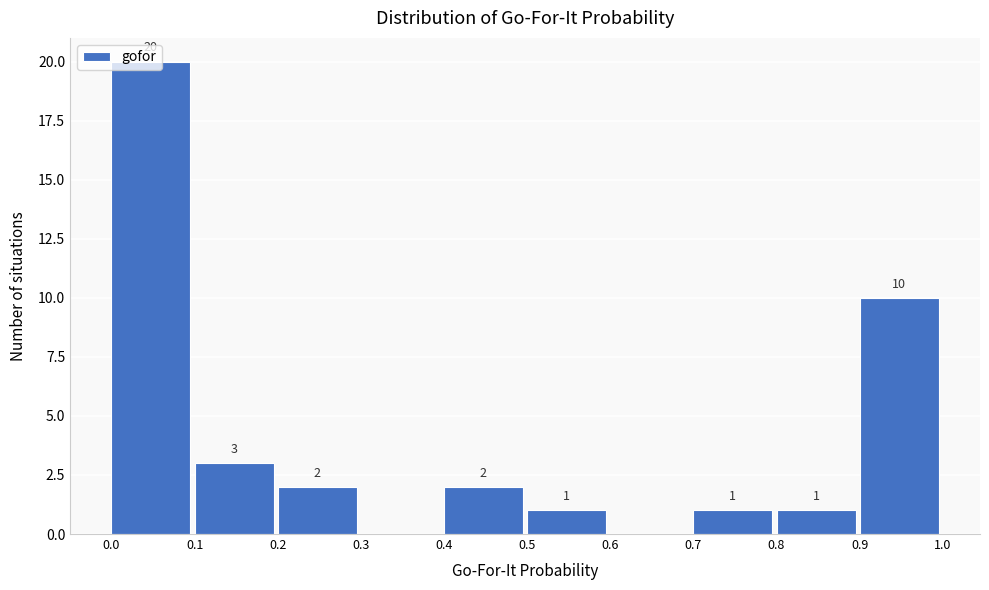

Which range on the x-axis has the tallest bar?

0.0 to 0.1